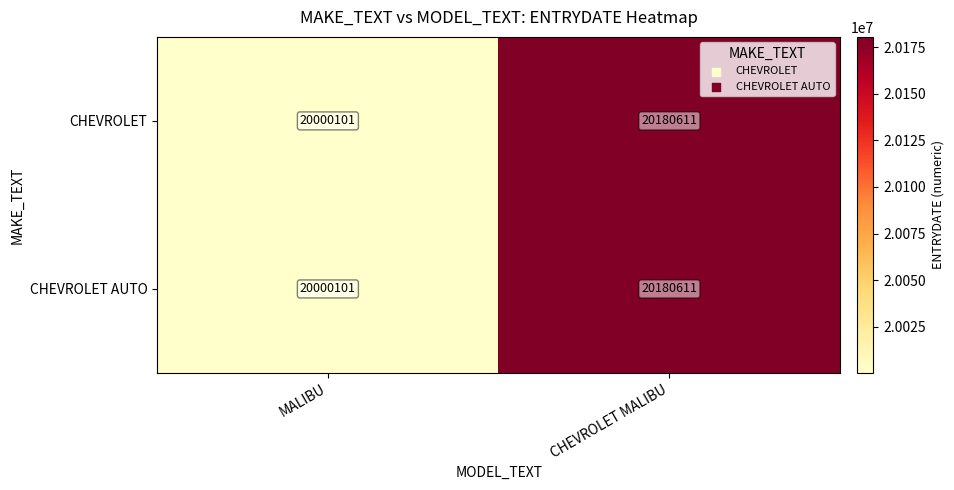

What is the lowest value of the CHEVROLET series?

20000101